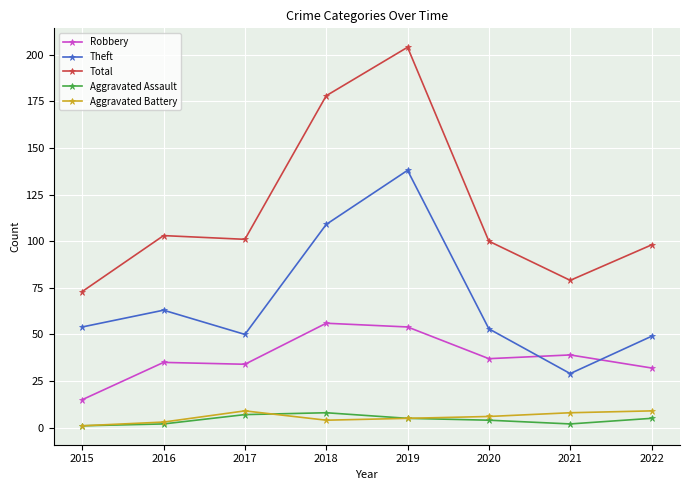

True or false: Robbery and Aggravated Assault cross at least once.

False